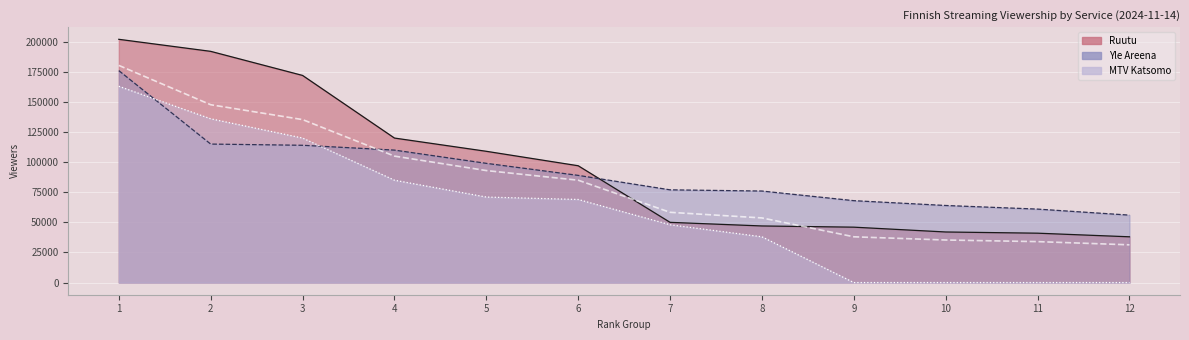

Is it true that Ruutu equals 97000 at 6?

True